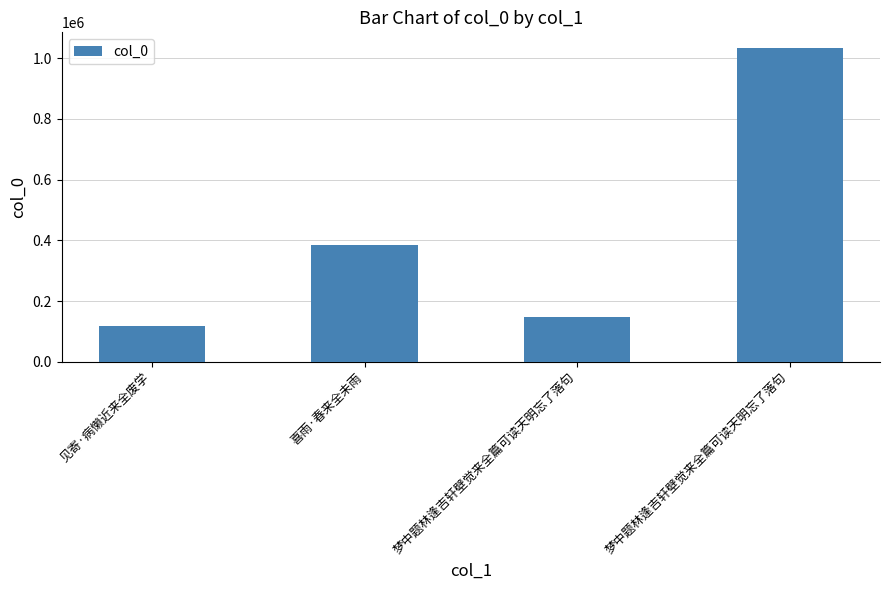

The value at 喜雨·春来全未雨 is 383202. True or false?

True